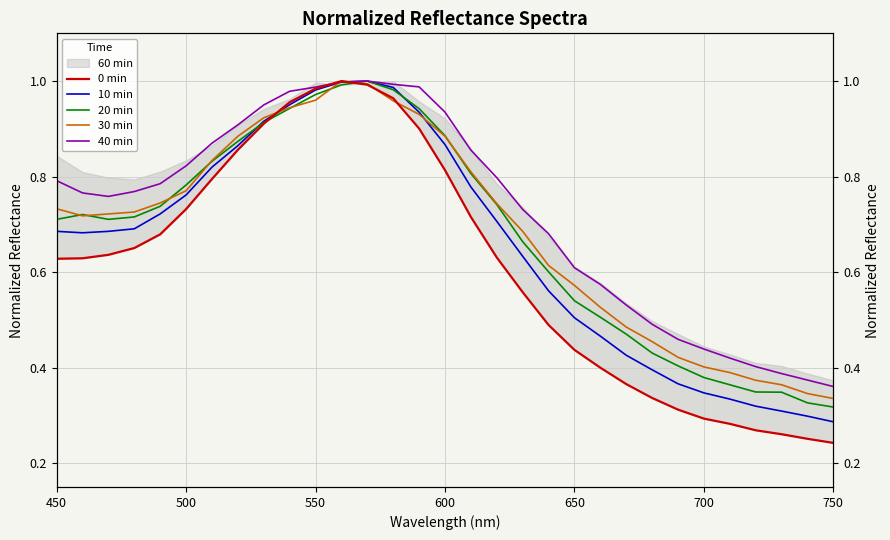

Reading left to right, list all the values displayed in this chart.

0 min: 0.6	0.6	0.6	0.7	0.7	0.7	0.8	0.9	0.9	1.0	1.0	1.0	1.0	1.0	0.9	0.8	0.7	0.6	0.6	0.5	0.4	0.4	0.4	0.3	0.3	0.3	0.3	0.3	0.3	0.3	0.2
10 min: 0.7	0.7	0.7	0.7	0.7	0.8	0.8	0.9	0.9	1.0	1.0	1.0	1.0	1.0	0.9	0.9	0.8	0.7	0.6	0.6	0.5	0.5	0.4	0.4	0.4	0.3	0.3	0.3	0.3	0.3	0.3
20 min: 0.7	0.7	0.7	0.7	0.7	0.8	0.8	0.9	0.9	0.9	1.0	1.0	1.0	1.0	0.9	0.9	0.8	0.7	0.7	0.6	0.5	0.5	0.5	0.4	0.4	0.4	0.4	0.3	0.3	0.3	0.3
30 min: 0.7	0.7	0.7	0.7	0.7	0.8	0.8	0.9	0.9	0.9	1.0	1.0	1.0	1.0	0.9	0.9	0.8	0.7	0.7	0.6	0.6	0.5	0.5	0.5	0.4	0.4	0.4	0.4	0.4	0.3	0.3
40 min: 0.8	0.8	0.8	0.8	0.8	0.8	0.9	0.9	1.0	1.0	1.0	1.0	1.0	1.0	1.0	0.9	0.9	0.8	0.7	0.7	0.6	0.6	0.5	0.5	0.5	0.4	0.4	0.4	0.4	0.4	0.4